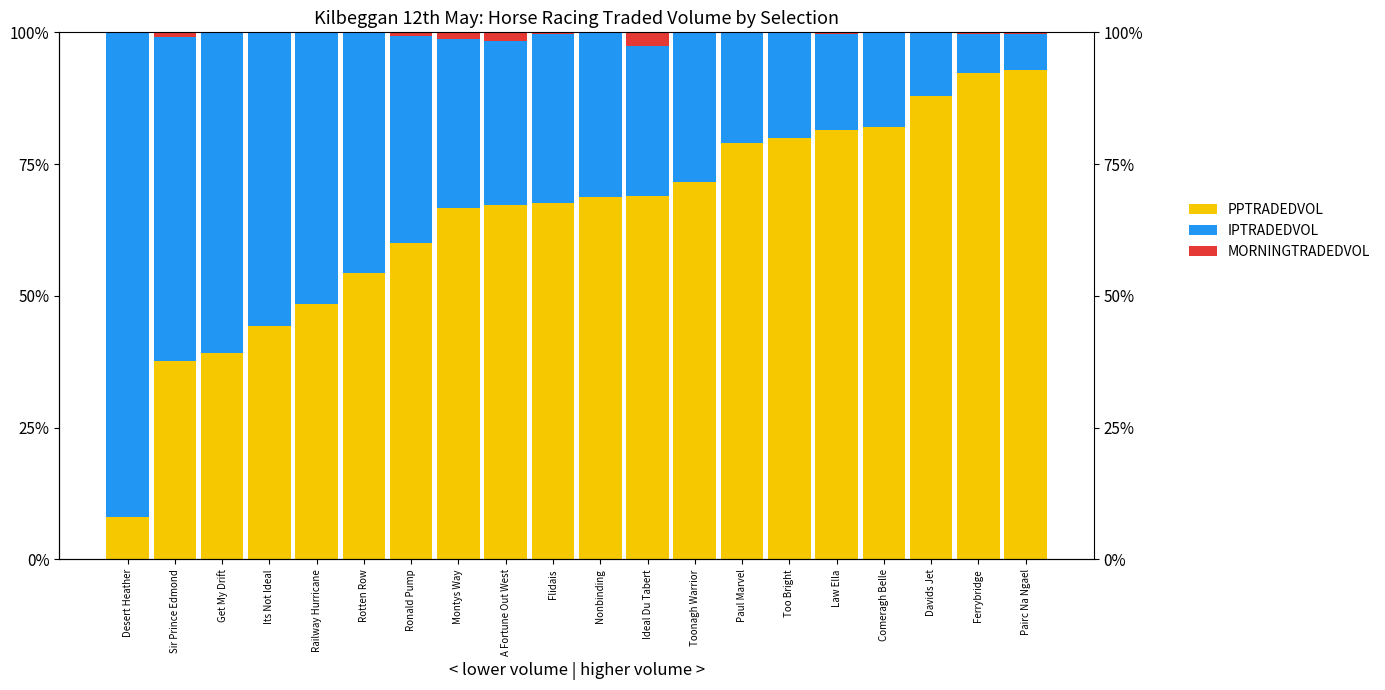

How many bars are there in each group?

3